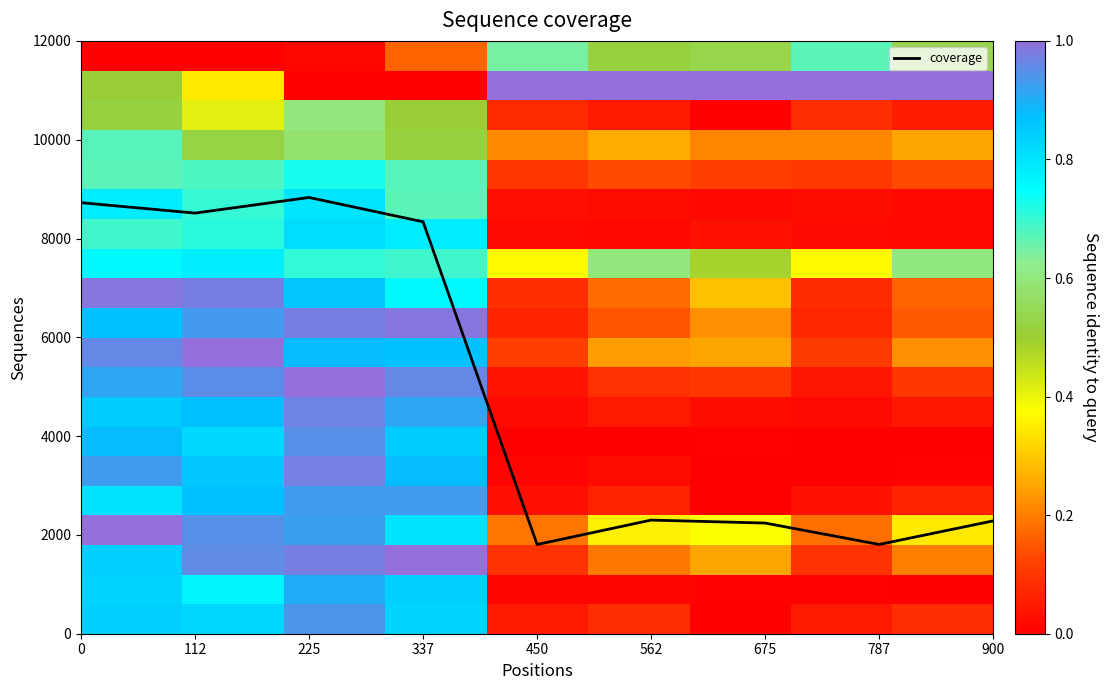

What is the highest value of the coverage series?

8830.3